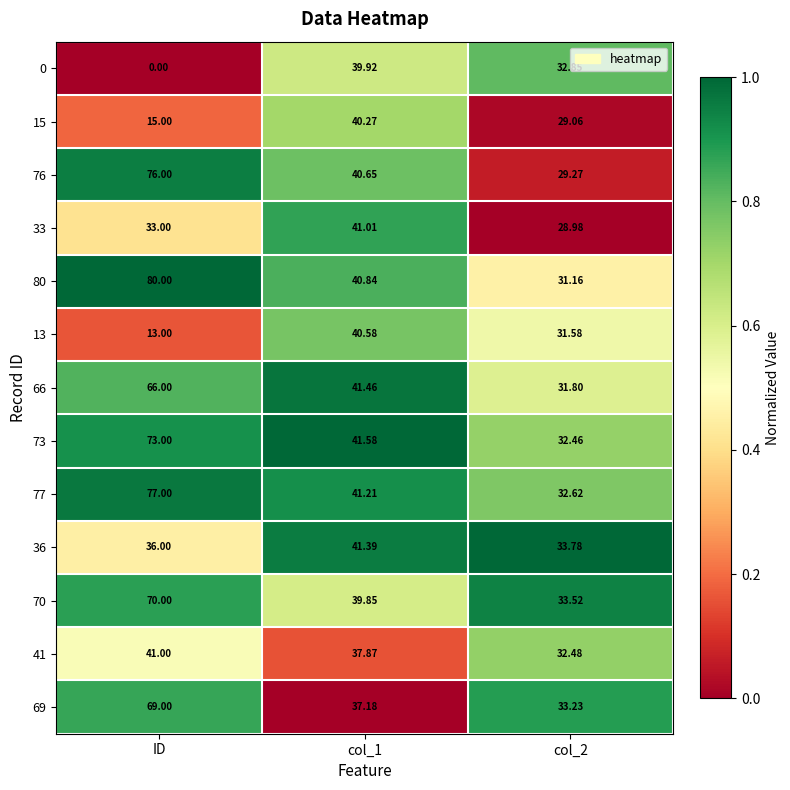

At which category is the sum across all series the highest?

ID